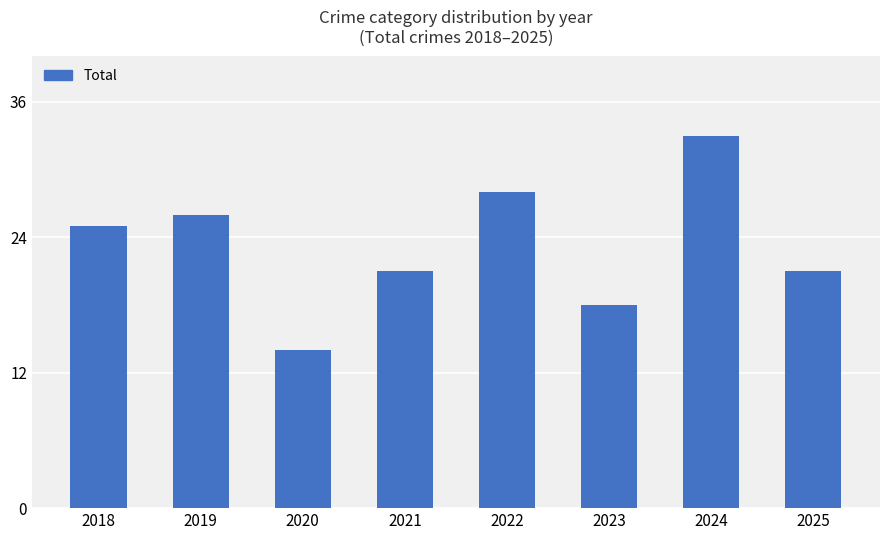

What is the minimum value shown in the chart?

14